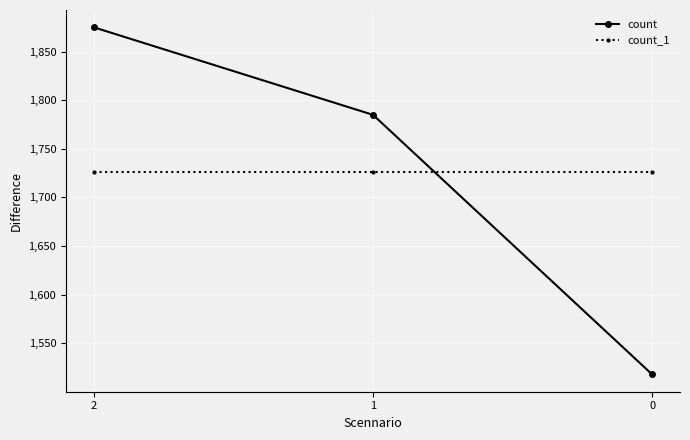

What is the highest value of the count series?

1875